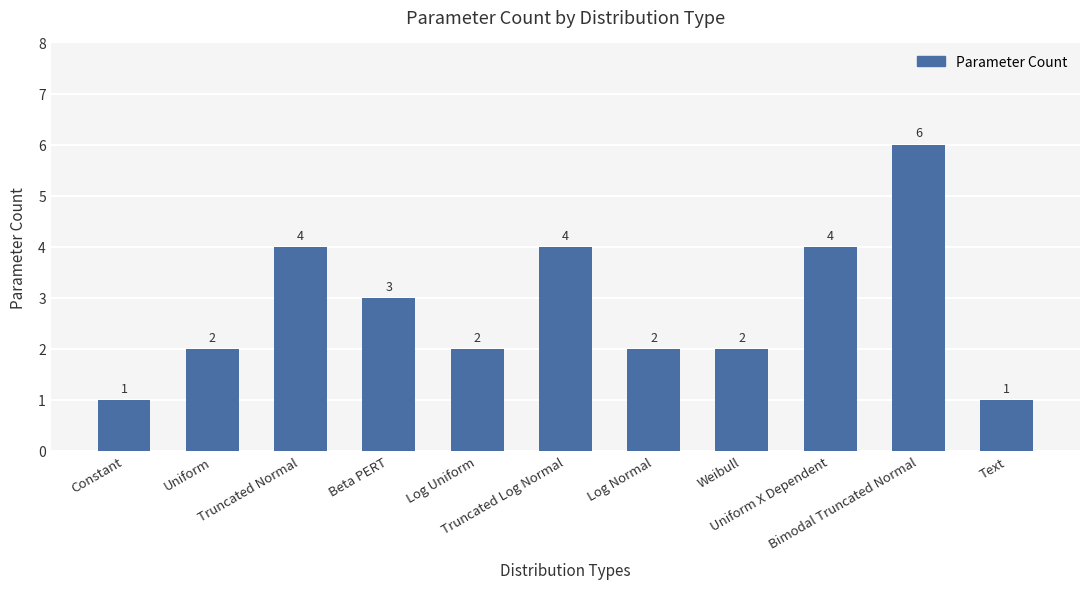

How many values are between 2 and 4?

8